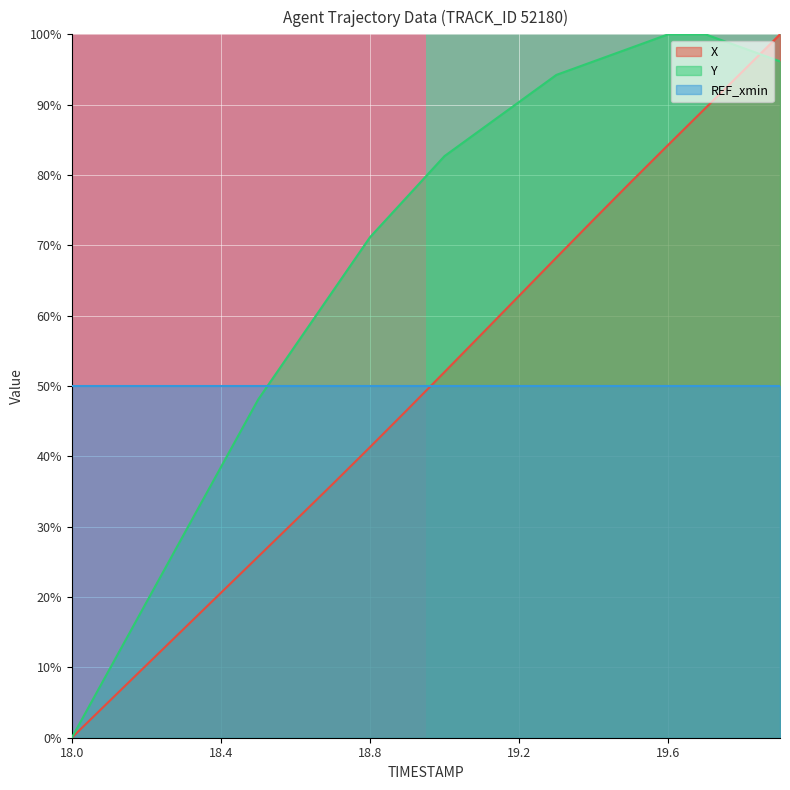

What is the maximum value for Y?

100.0